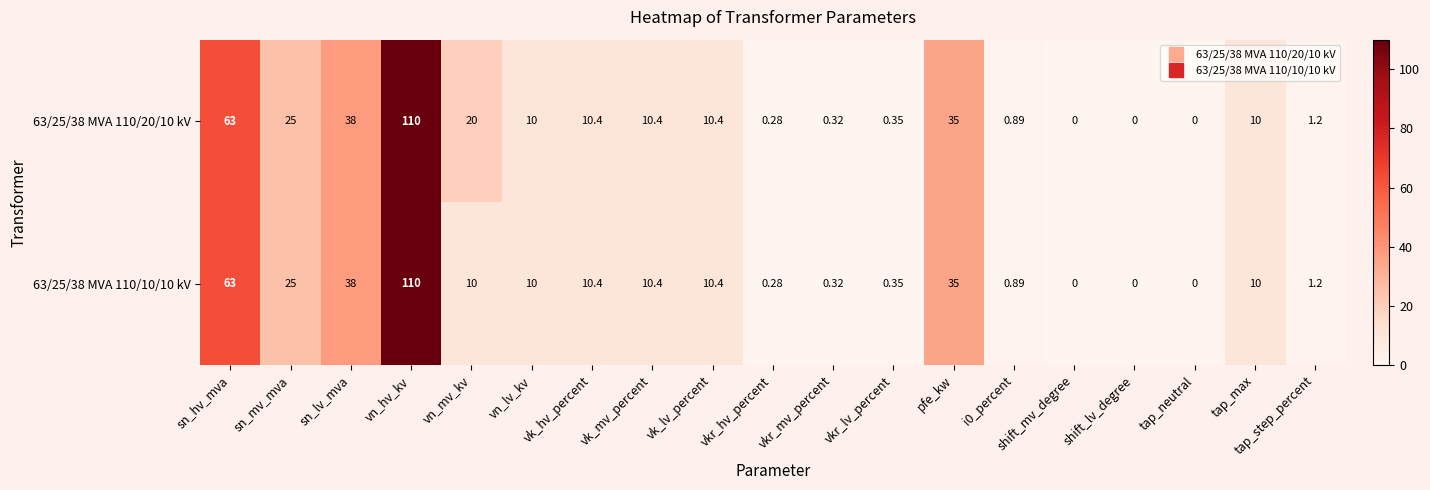

Is the value of 63/25/38 MVA 110/20/10 kV at vkr_hv_percent greater than the value of 63/25/38 MVA 110/10/10 kV at vkr_lv_percent?

No